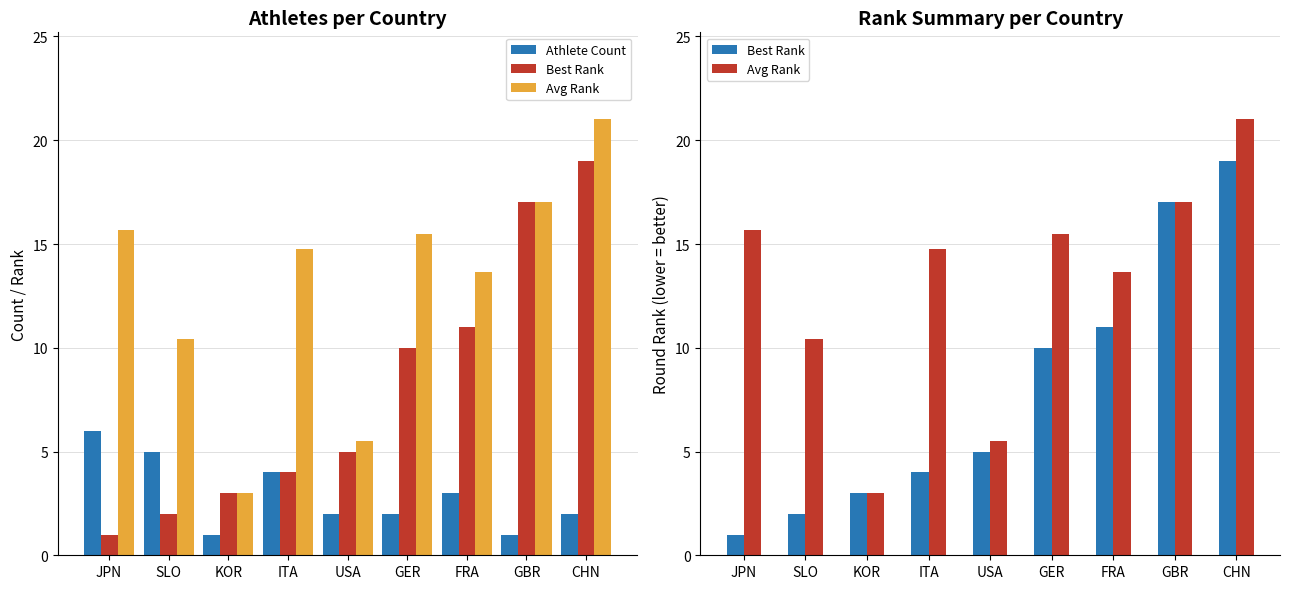

What is the sum of the Avg Rank values at KOR and CHN?

24.0